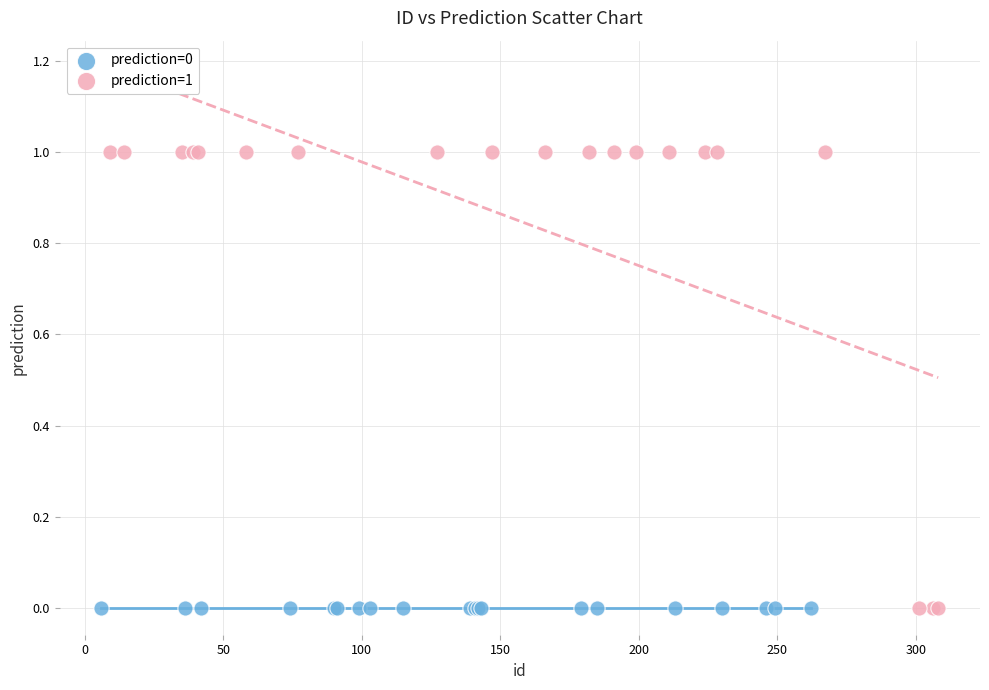

Which series contains the highest Y value?

prediction=1